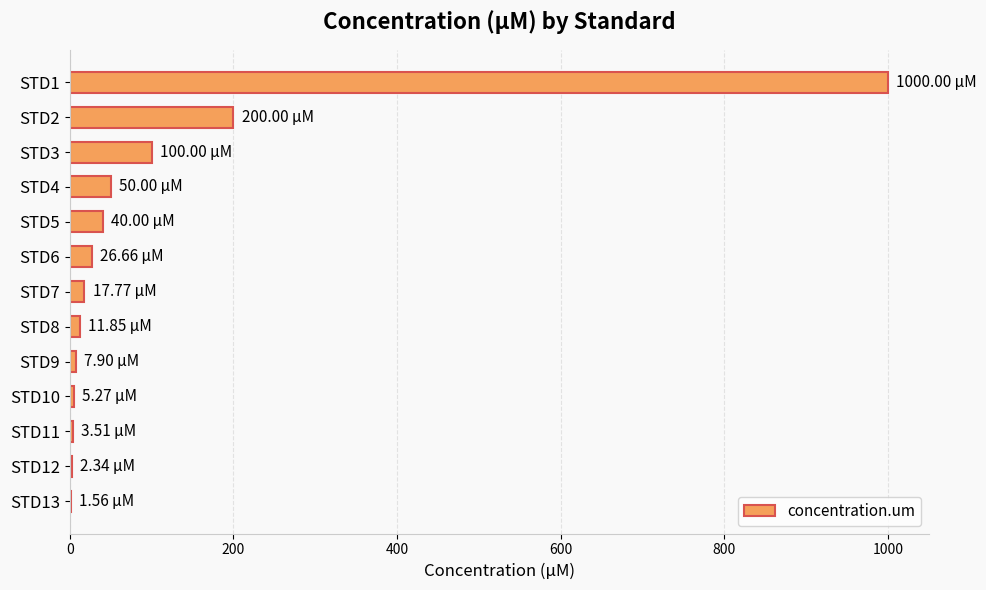

What is the sum of all values?

1466.9